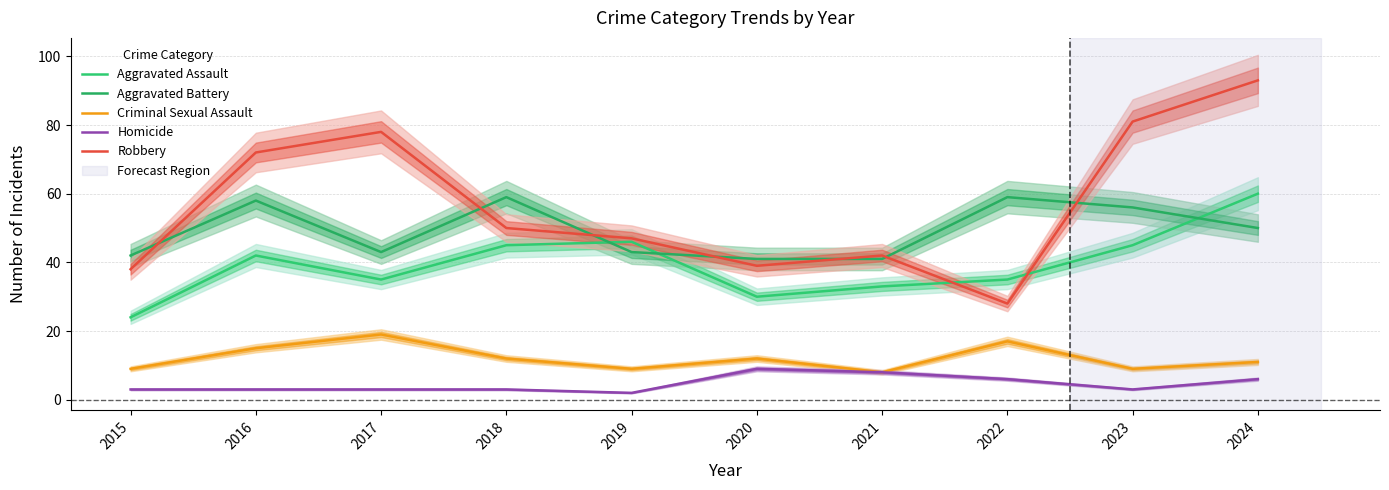

What are all the series names shown in the legend?

Aggravated Assault, Aggravated Battery, Criminal Sexual Assault, Homicide, Robbery